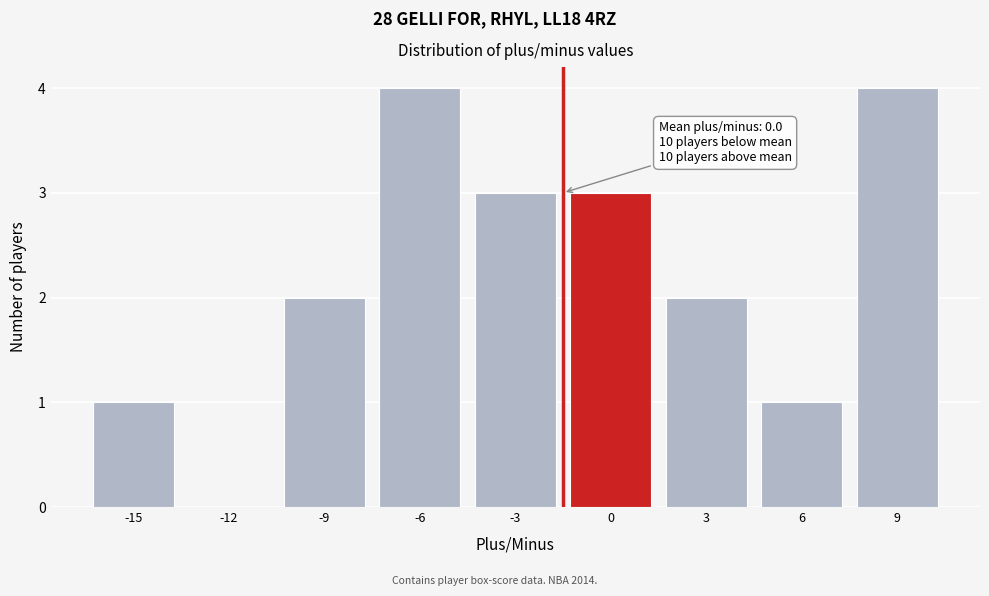

Reading right to left, extract all data points from this chart.

9=4	6=1	3=2	0=3	-3=3	-6=4	-9=2	-12=0	-15=1